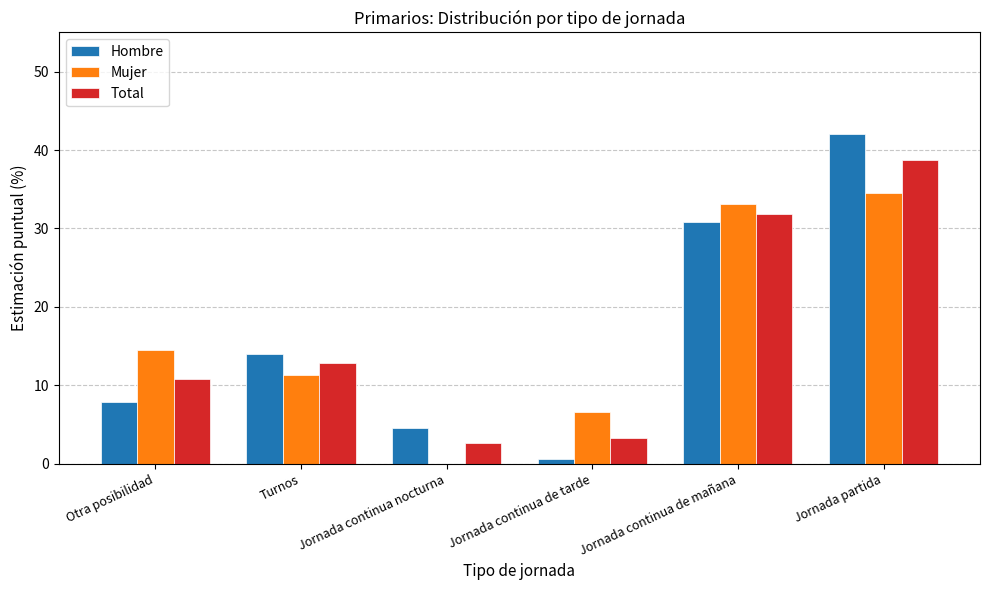

Are the bars horizontal?

No